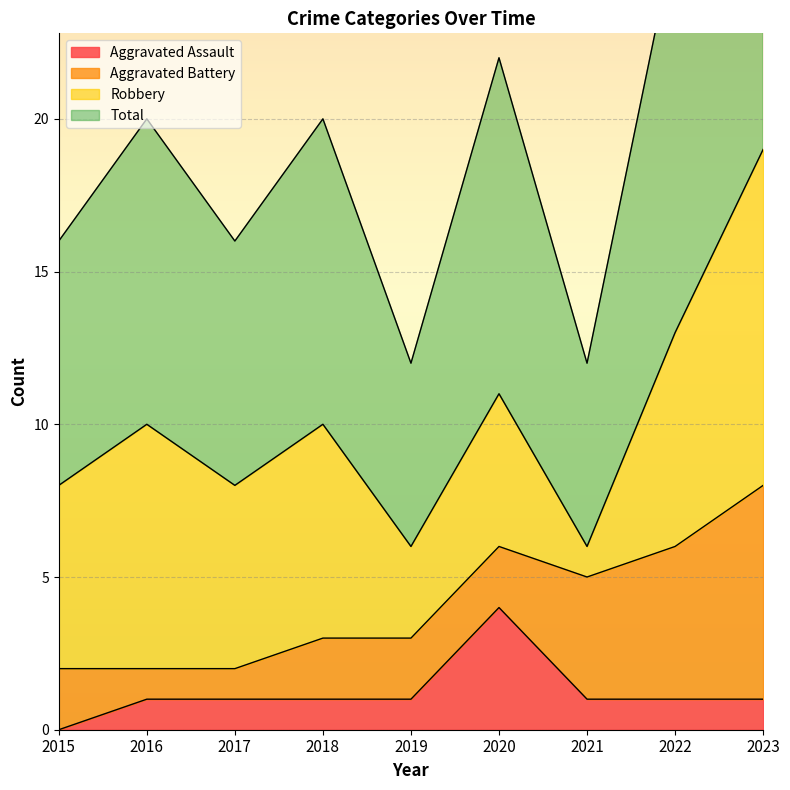

List the labels in order of Aggravated Assault value, smallest first.

2015, 2016, 2017, 2018, 2019, 2021, 2022, 2023, 2020